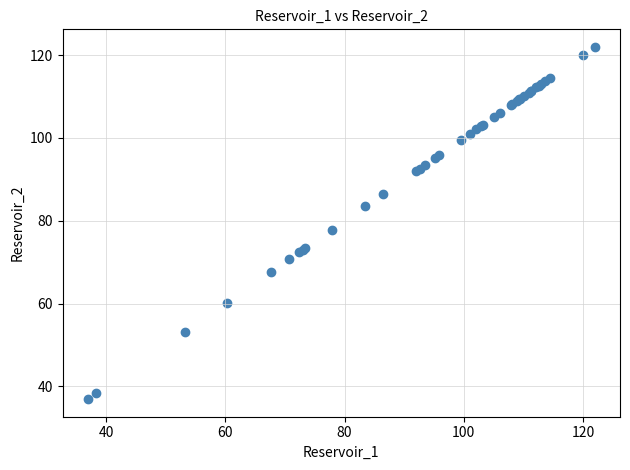

What Y value in the scatter plot is closest to 79?

77.9